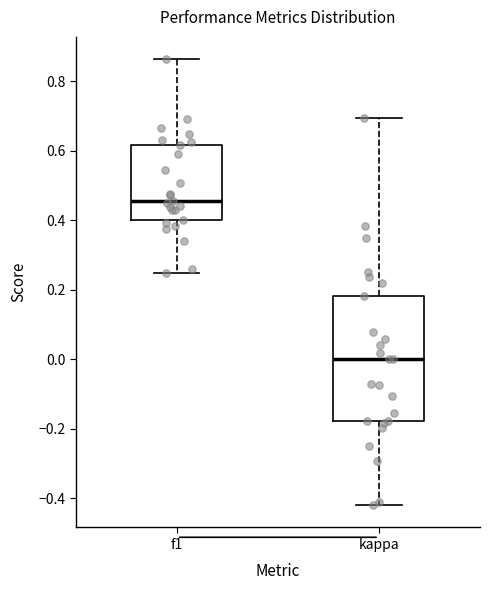

Where does the median line of the box for f1 sit on the y-axis? The values are not printed on the chart, so give them approximately, as read against the axis.

0.46